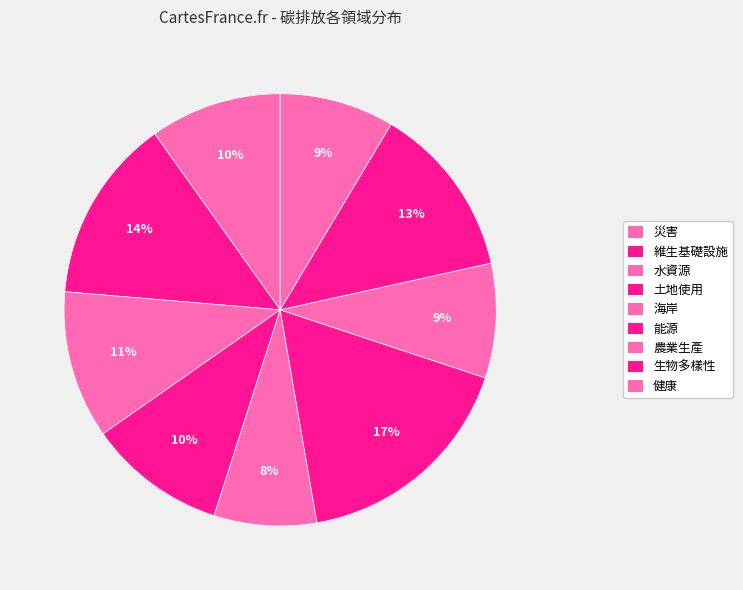

How many slices are in this pie chart?

9